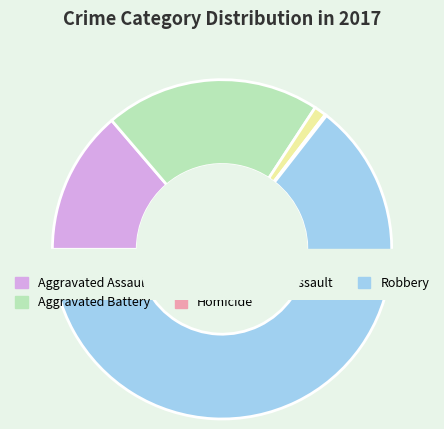

To the nearest percent, what is the average slice percentage?

20%